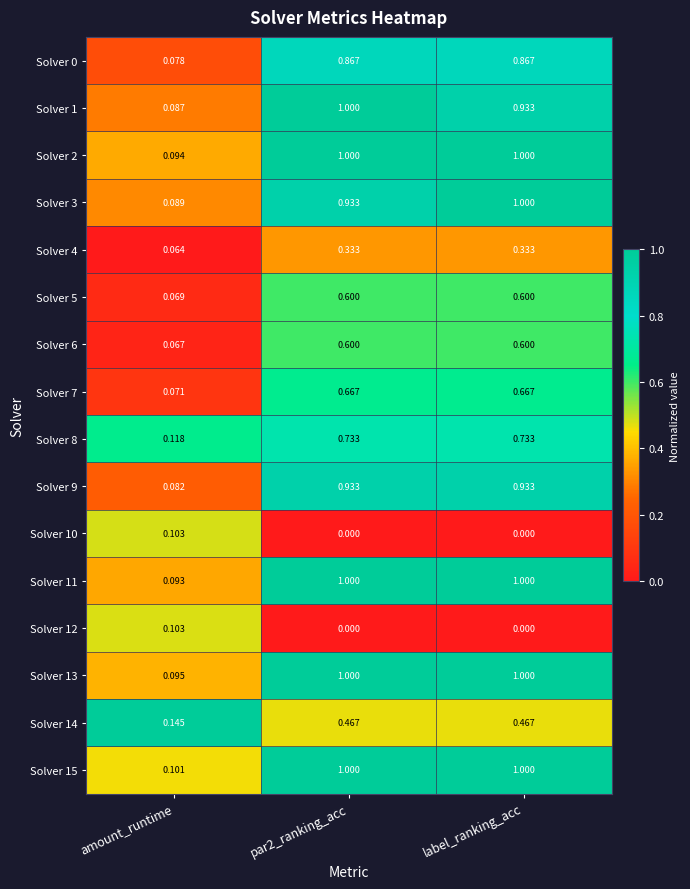

Which category has the lowest value in the Solver 15 series?

amount_runtime